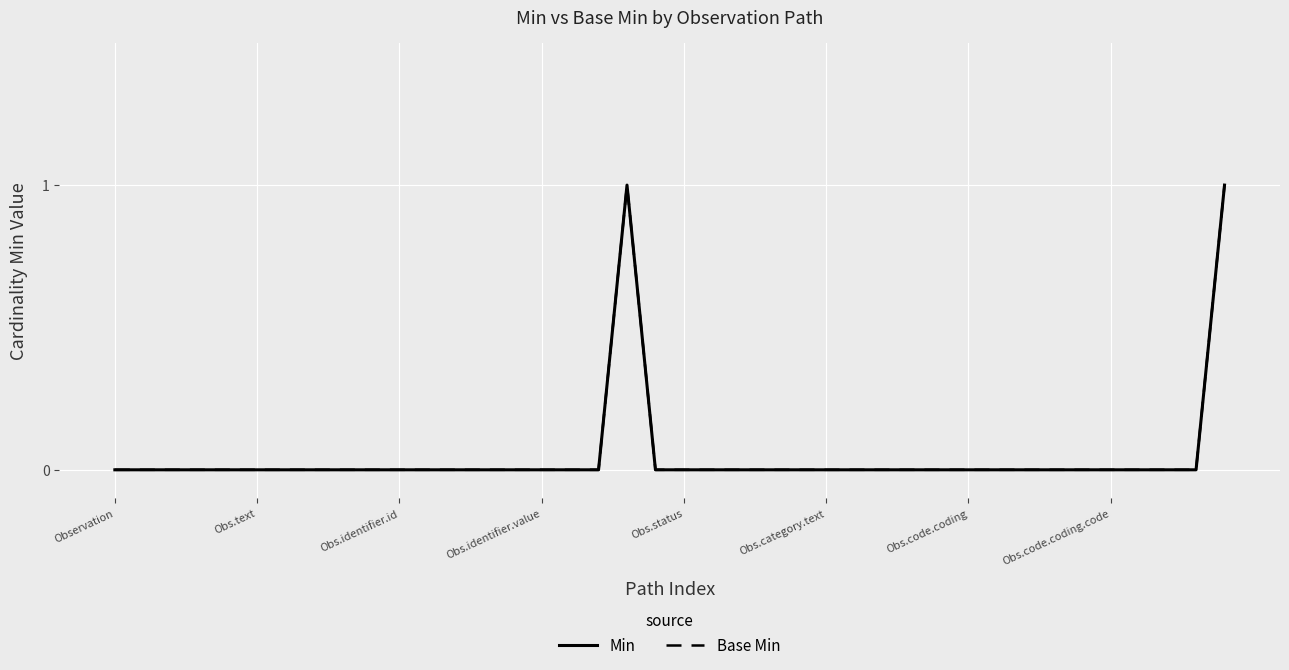

Reading right to left, what are all the values shown in this chart?

Min: 1	0	0	0	0	0	0	0	0	0	0	0	0	0	0	0	0	0	0	0	0	1	0	0	0	0	0	0	0	0	0	0	0	0	0	0	0	0	0	0
Base Min: 1	0	0	0	0	0	0	0	0	0	0	0	0	0	0	0	0	0	0	0	0	1	0	0	0	0	0	0	0	0	0	0	0	0	0	0	0	0	0	0